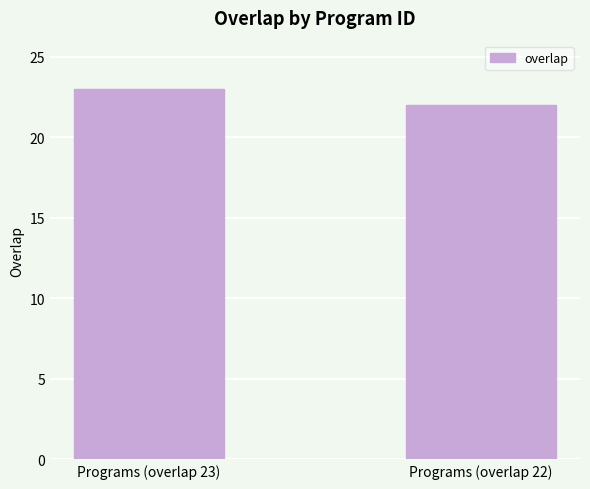

Does the chart contain any negative values?

No